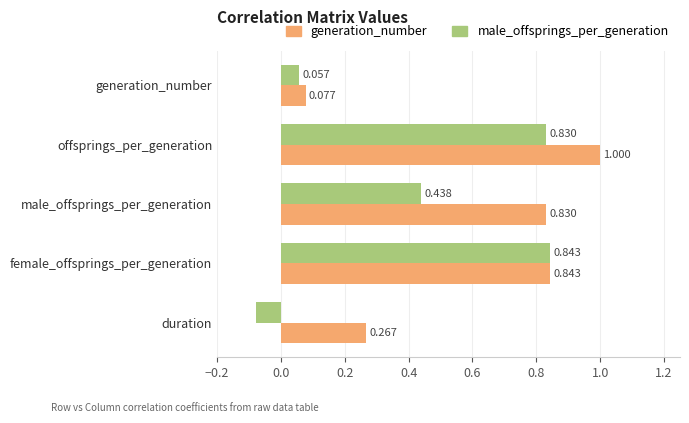

Rank the series at offsprings_per_generation from highest to lowest value.

generation_number, male_offsprings_per_generation